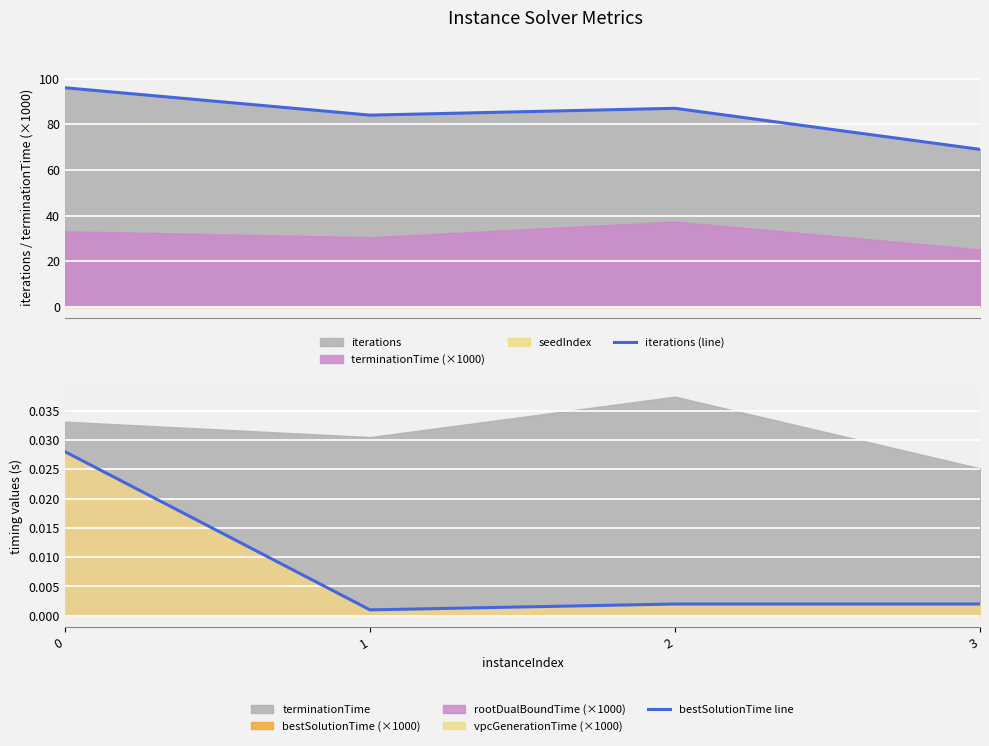

Count the number of categories in the chart.

4